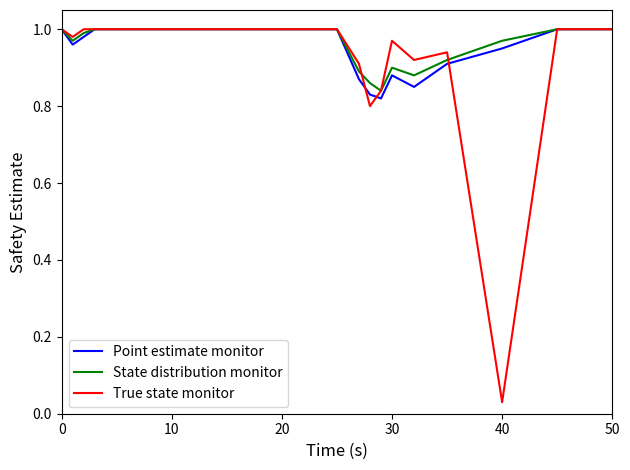

Which series has the widest spread of values?

True state monitor